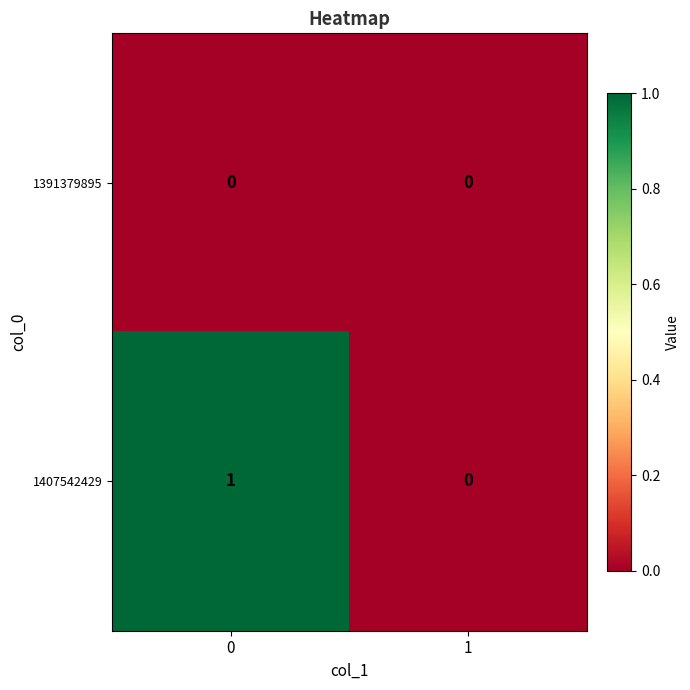

Reading left to right, transcribe all the data shown in this chart.

1391379895: 0	0
1407542429: 1	0